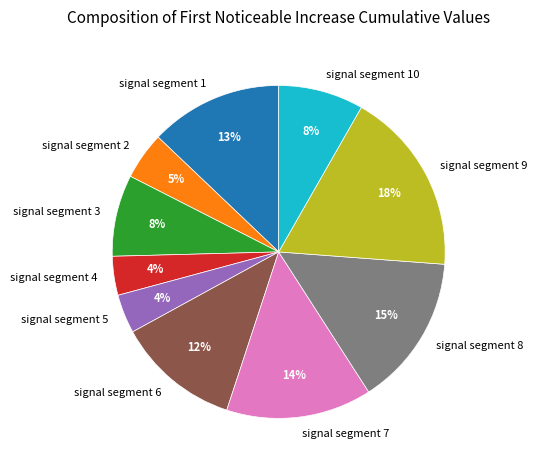

To the nearest percent, what portion does signal segment 10 represent?

8%